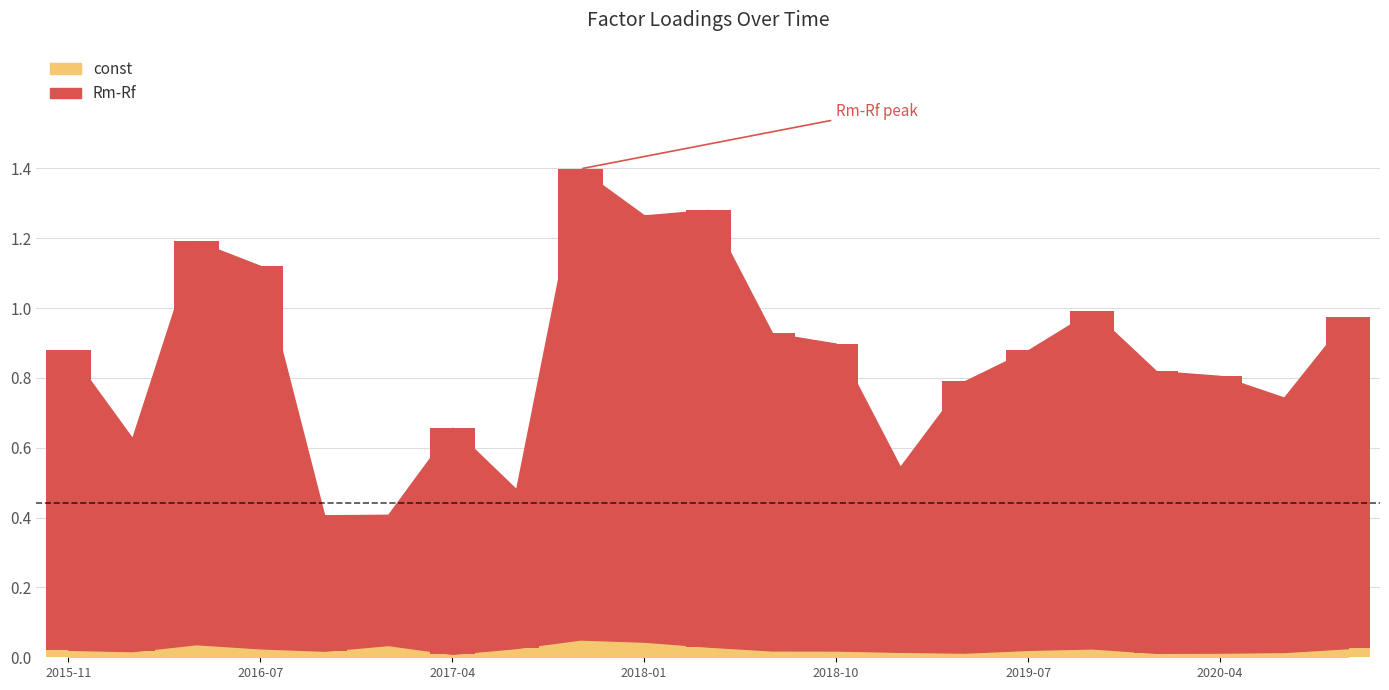

Count the number of categories in the chart.

21